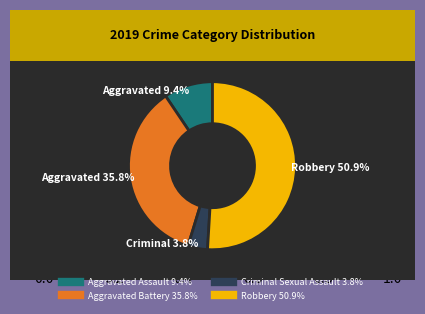

What percentage is the Robbery slice, to the nearest percent?

51%